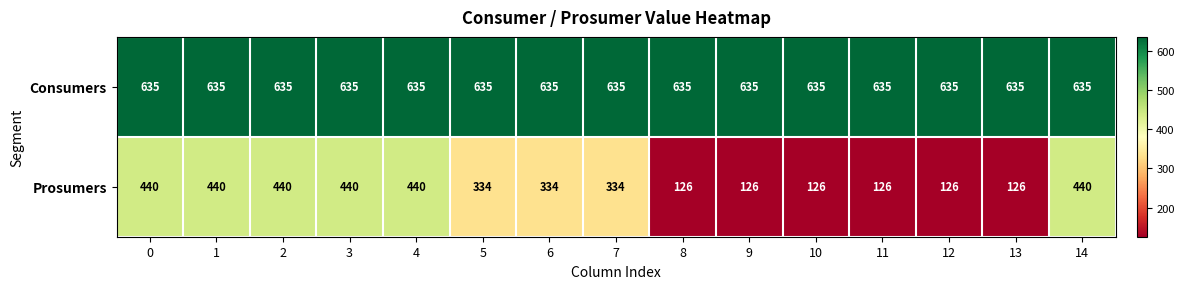

The Prosumers series shows 104 at 7. True or false?

False